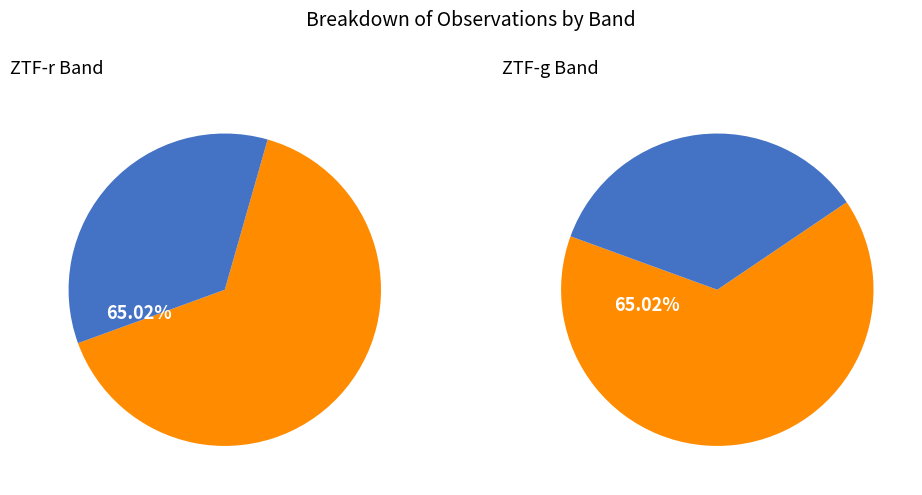

Which slice is the smallest?

ztfg